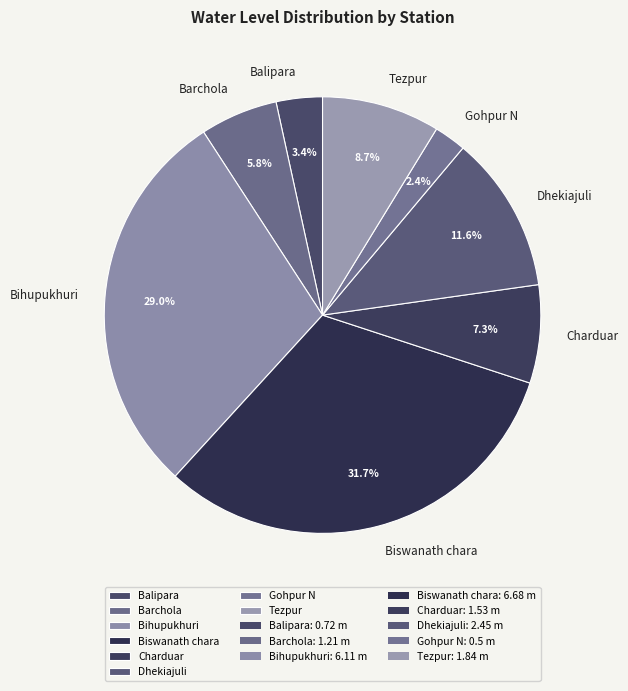

Between Tezpur and Charduar, which is larger?

Tezpur